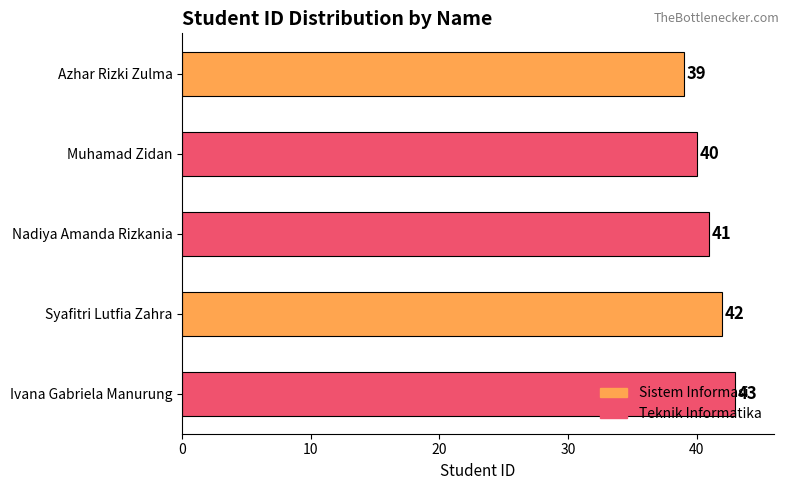

The value at Azhar Rizki Zulma is 39. True or false?

True